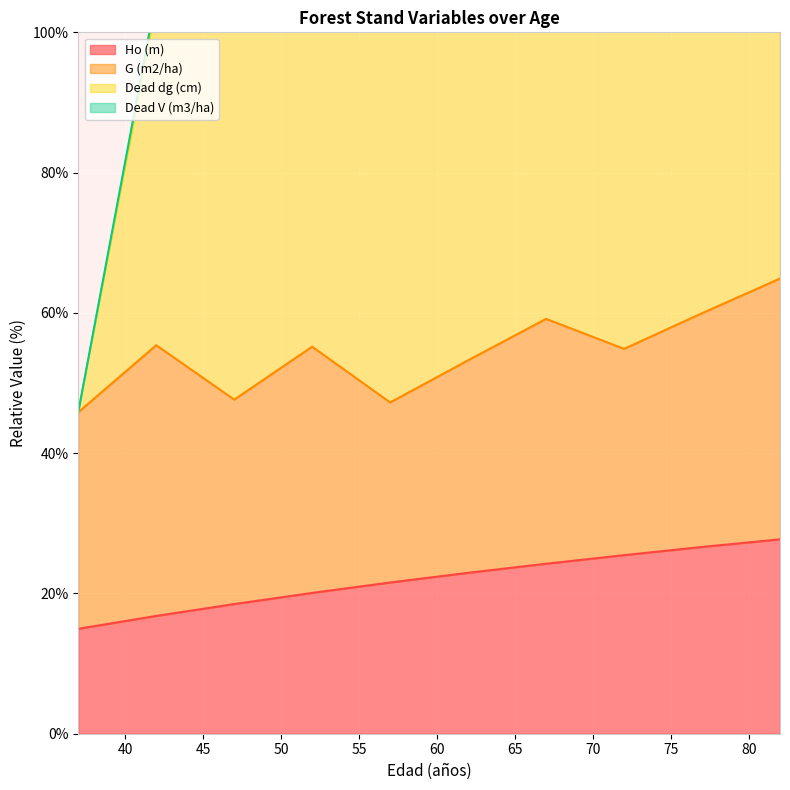

Which label corresponds to the largest value in the chart?

82